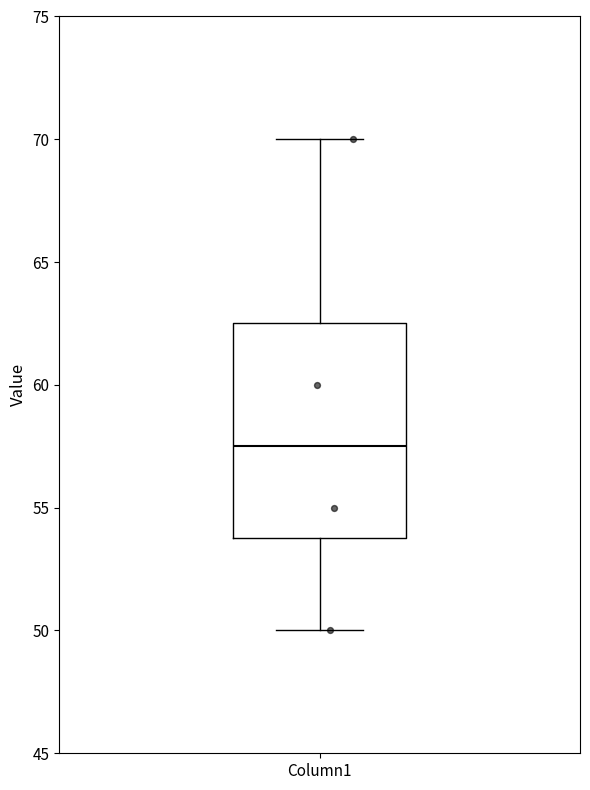

Read this box plot against the y-axis: the position of the median line, the range covered by the box, and the ends of both whiskers. The values are not printed on the chart, so give them approximately, as read against the axis.

median 57.5, box 54.0 to 62.5, whiskers 50.0 to 70.0